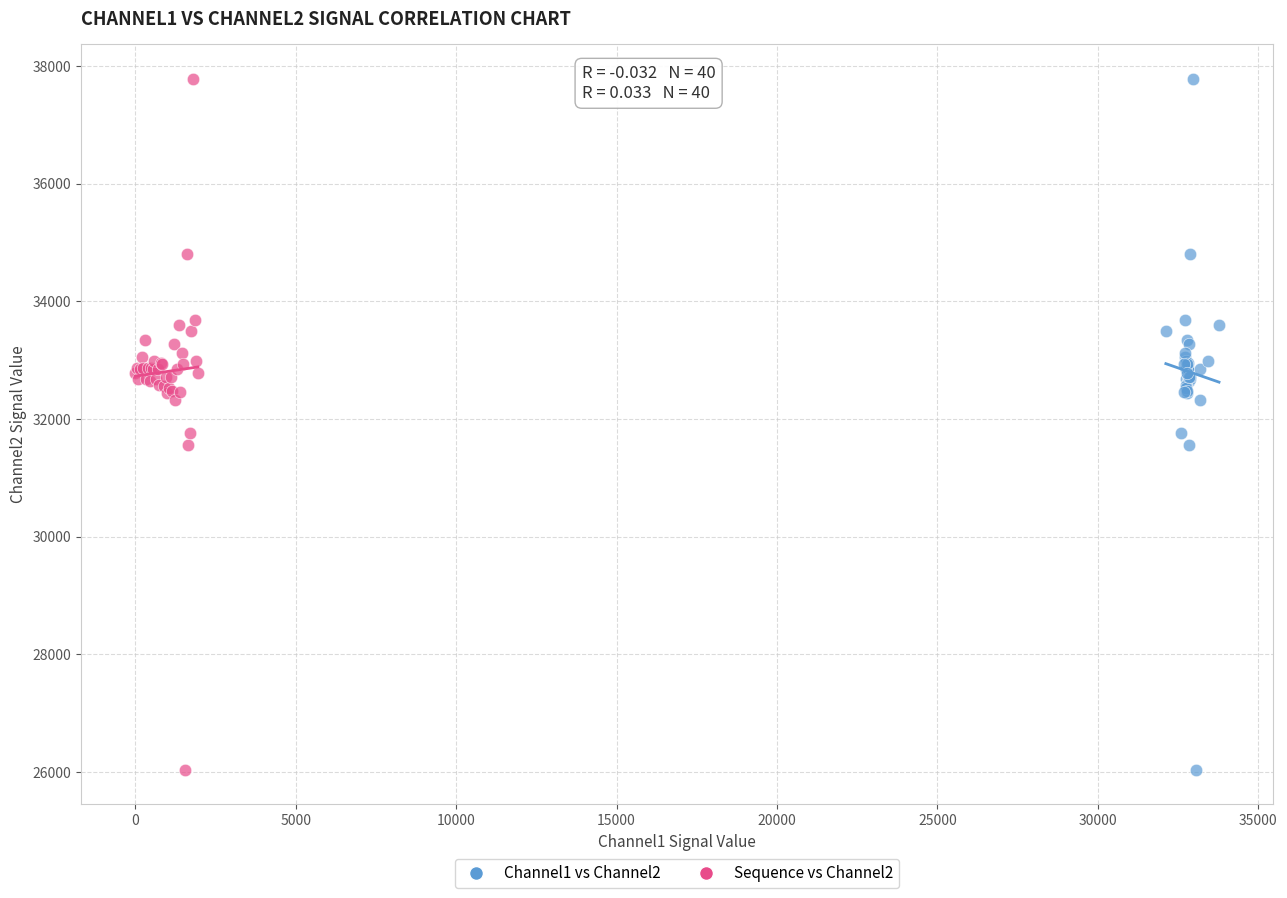

What are all the series names shown in the legend?

Channel1 vs Channel2, Sequence vs Channel2